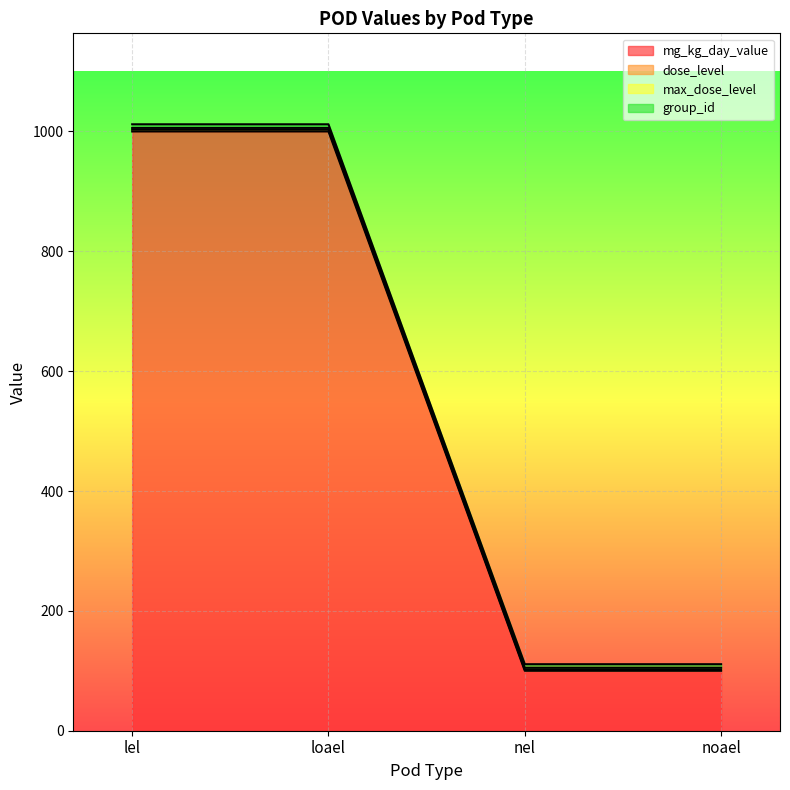

What is the minimum value for mg_kg_day_value?

100